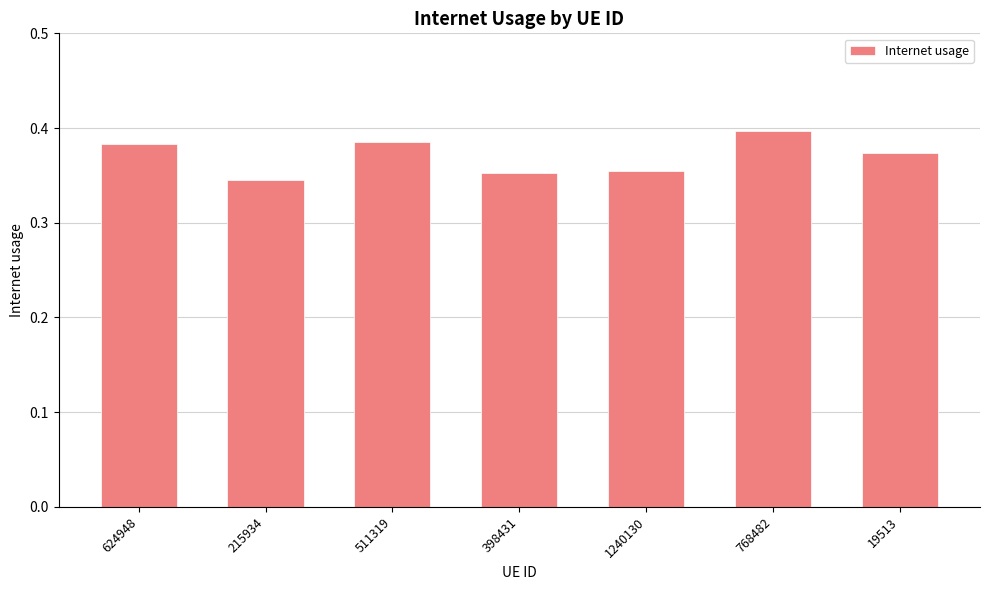

The chart shows a value of 0.6 at 19513. True or false?

False